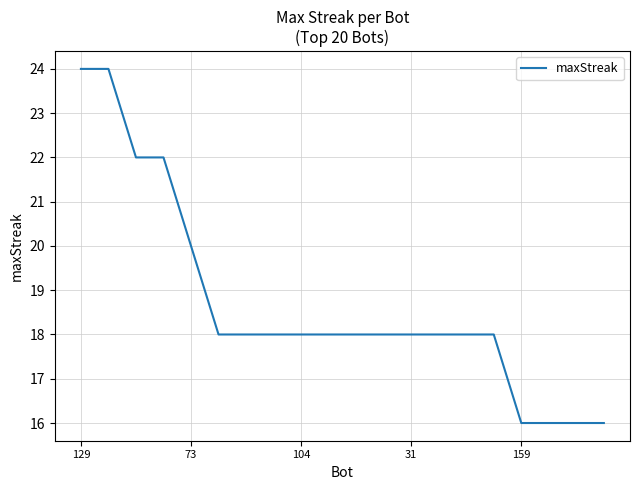

What is the difference between the maximum and minimum values?

8